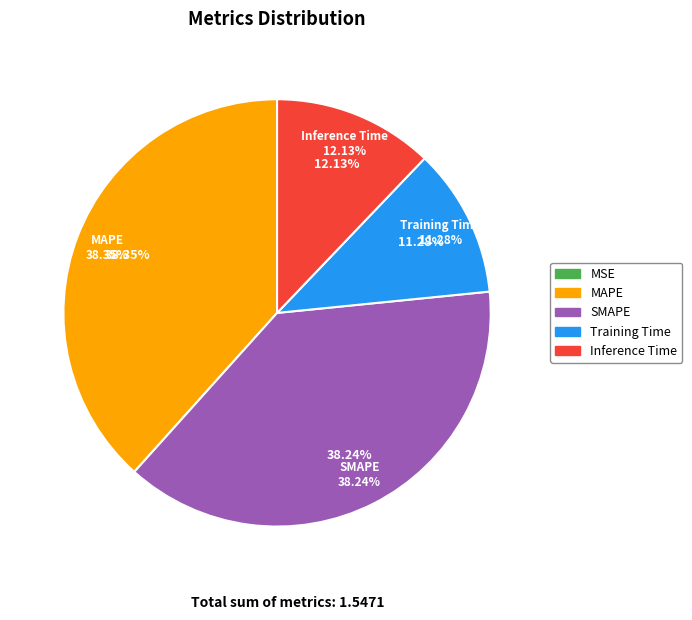

How many slices are in this pie chart?

5